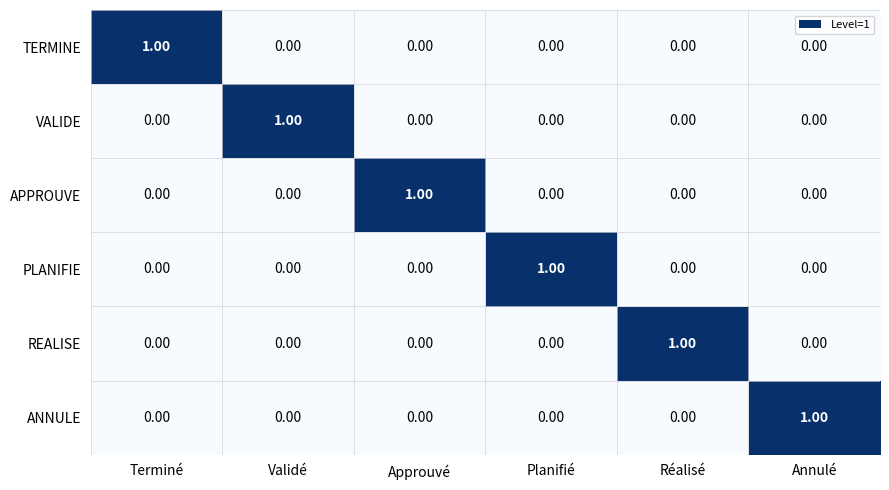

At how many categories does at least one series exceed 0?

6